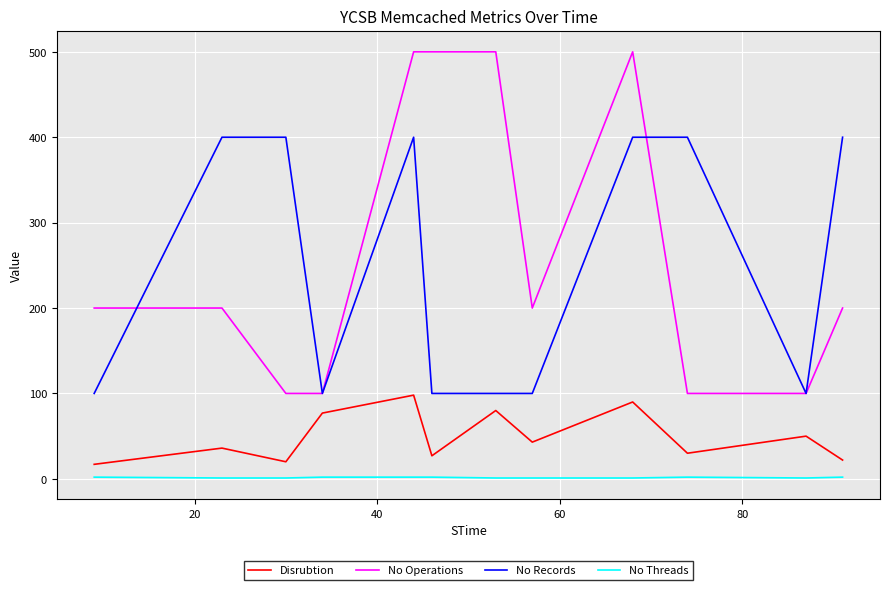

How many values in the No Threads series are below 2?

6